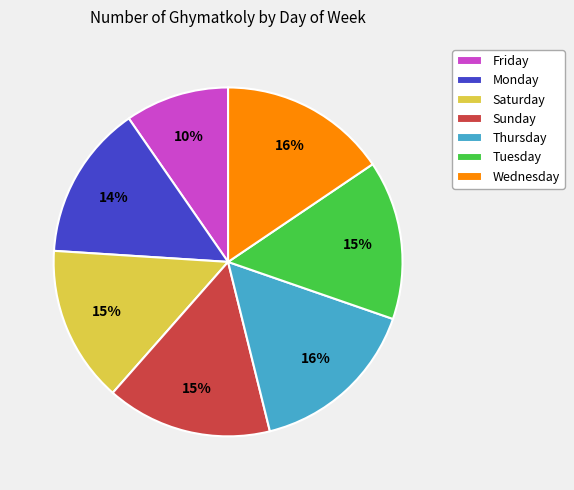

Does Tuesday represent more than half of the total?

No